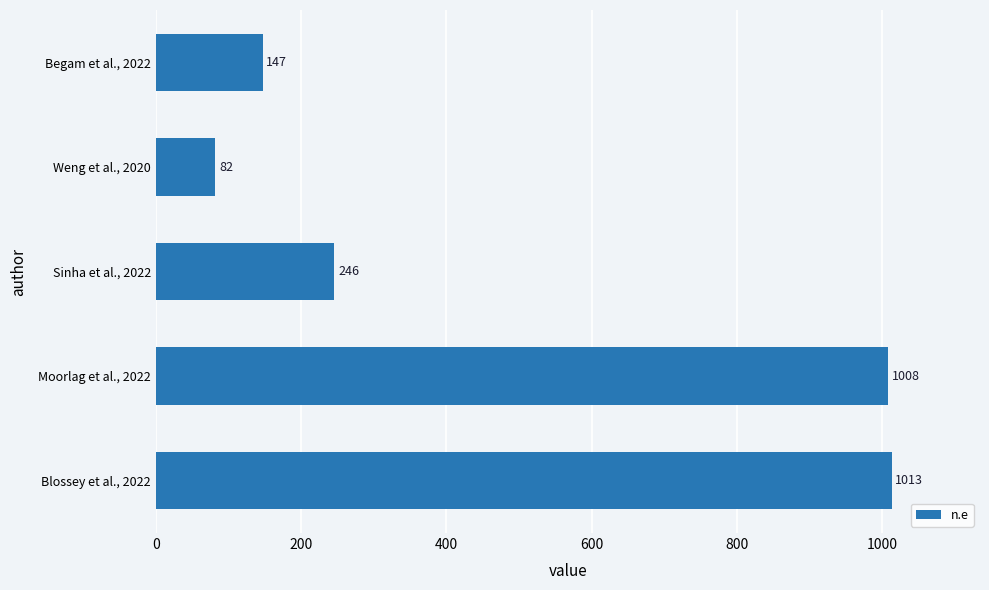

List the labels in order of value, smallest first.

Weng et al., 2020, Begam et al., 2022, Sinha et al., 2022, Moorlag et al., 2022, Blossey et al., 2022